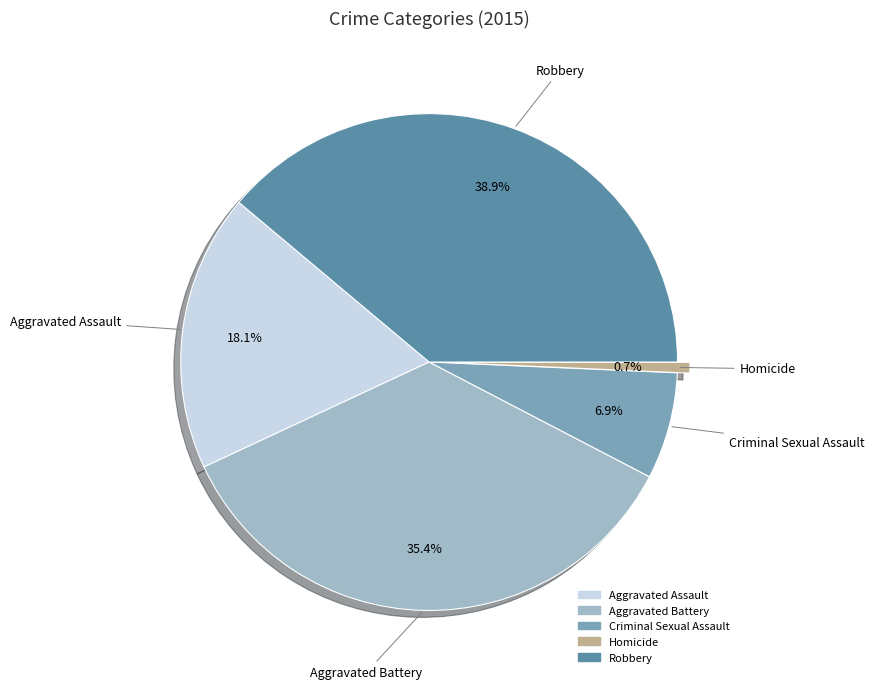

How many segments does this pie chart have?

5